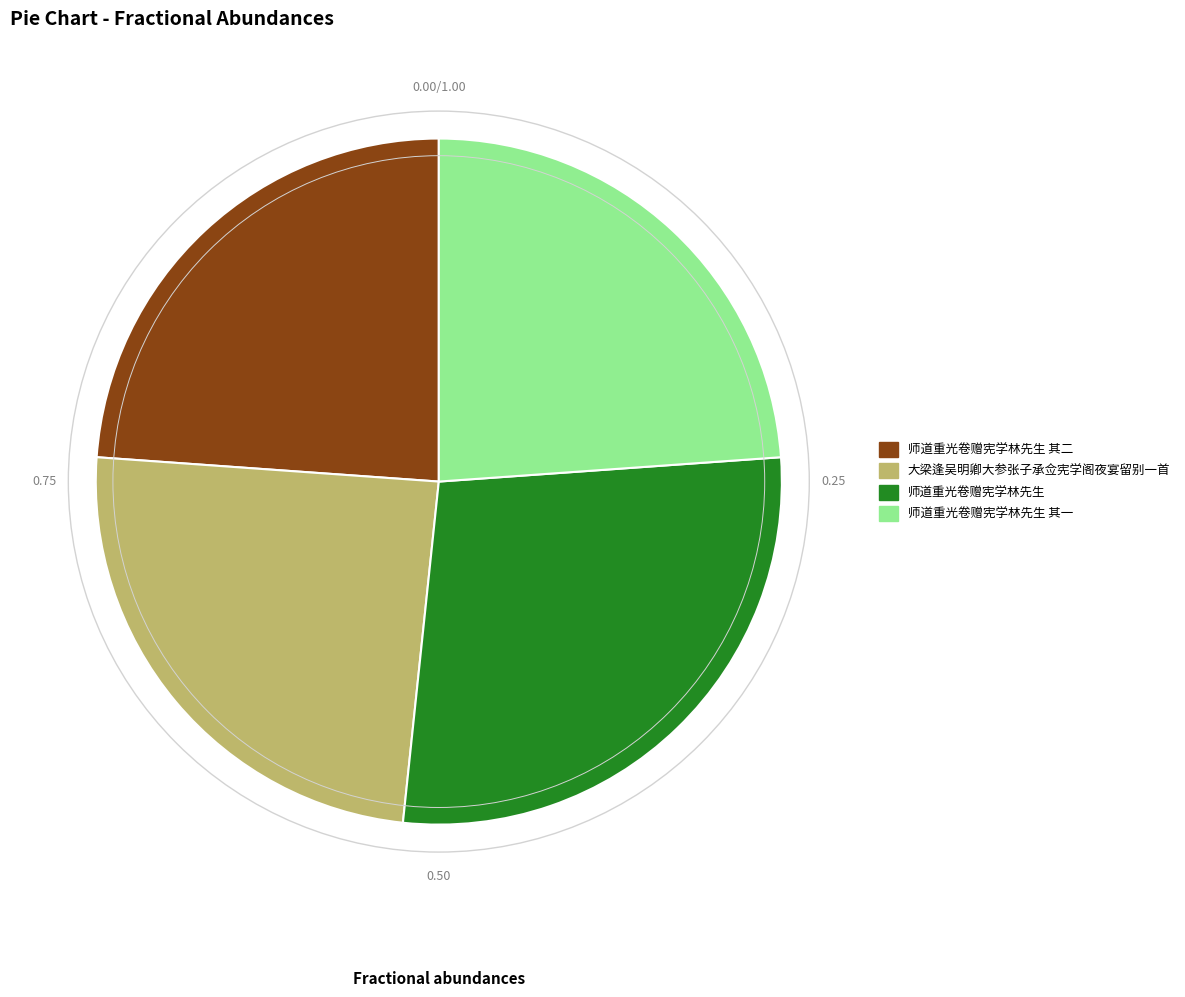

Which slice is the largest?

师道重光卷赠宪学林先生